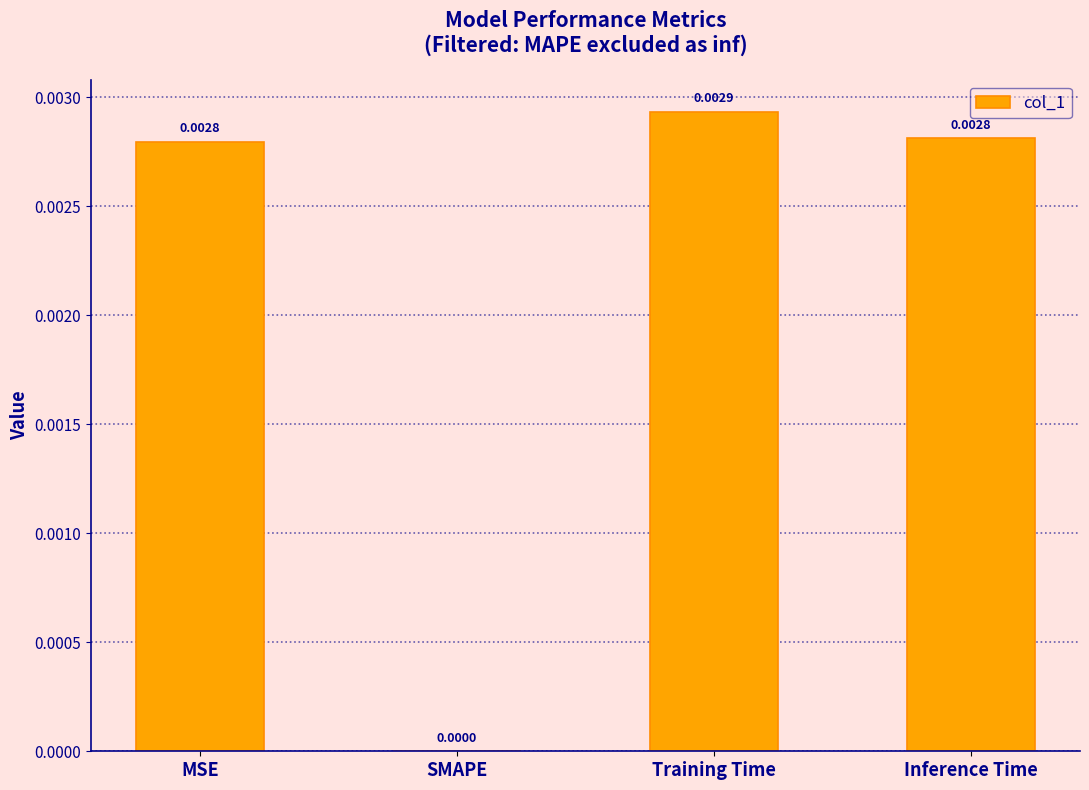

Where is the data nearest to the value 0?

SMAPE